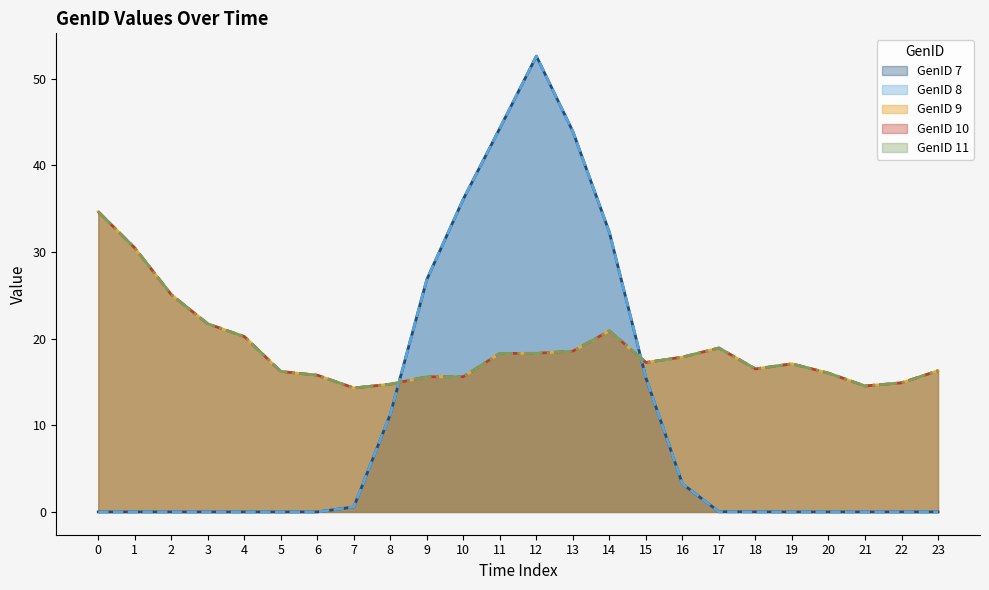

The value of GenID 9 at 16 is 17.9. True or false?

True